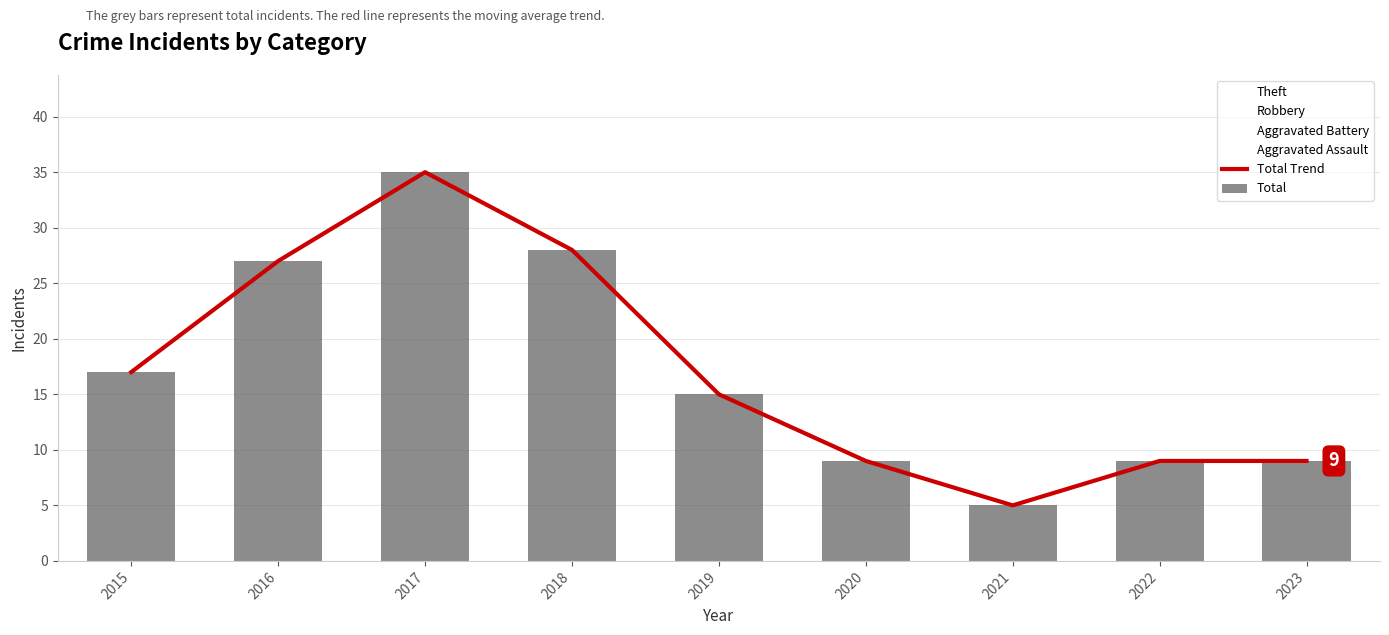

Between 2015 and 2021, which series saw the biggest shift?

Total Trend